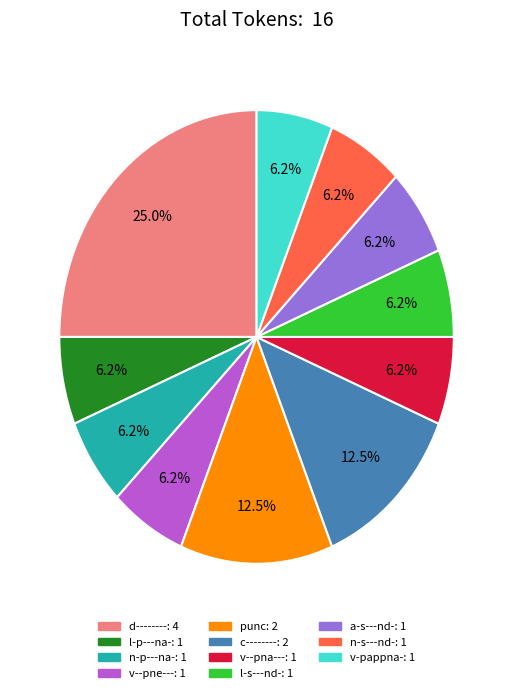

To the nearest percent, what portion does l-p---na- represent?

6%